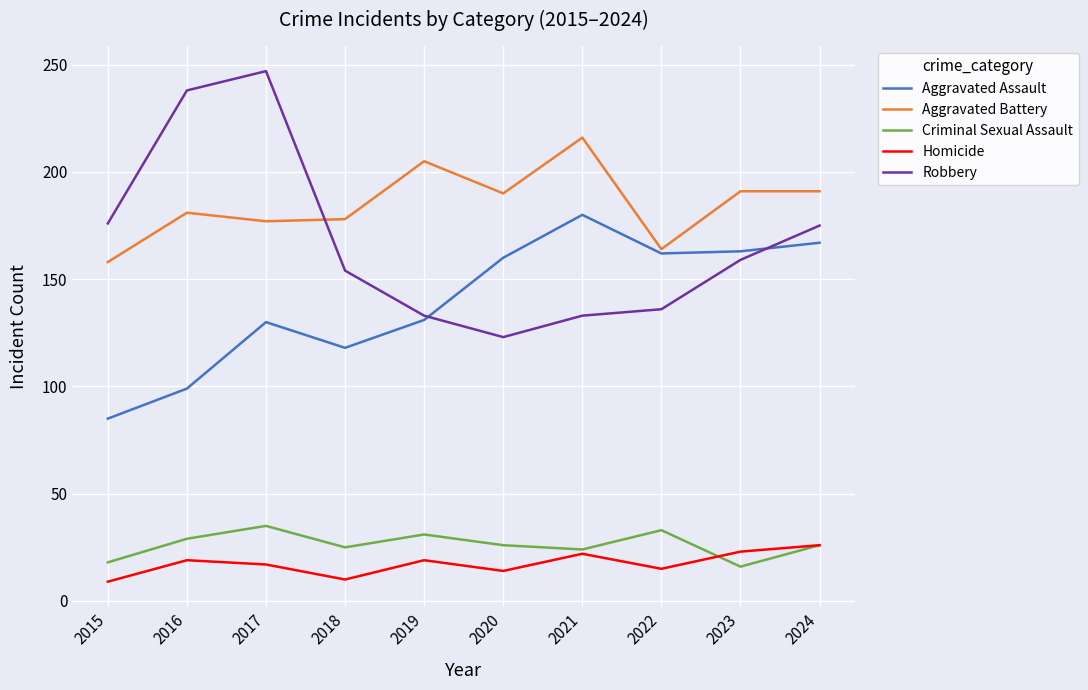

Does the chart have visible grid lines?

Yes